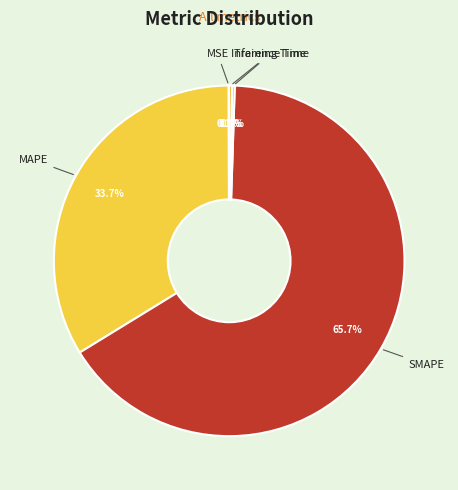

Between SMAPE and MAPE, which is larger?

SMAPE